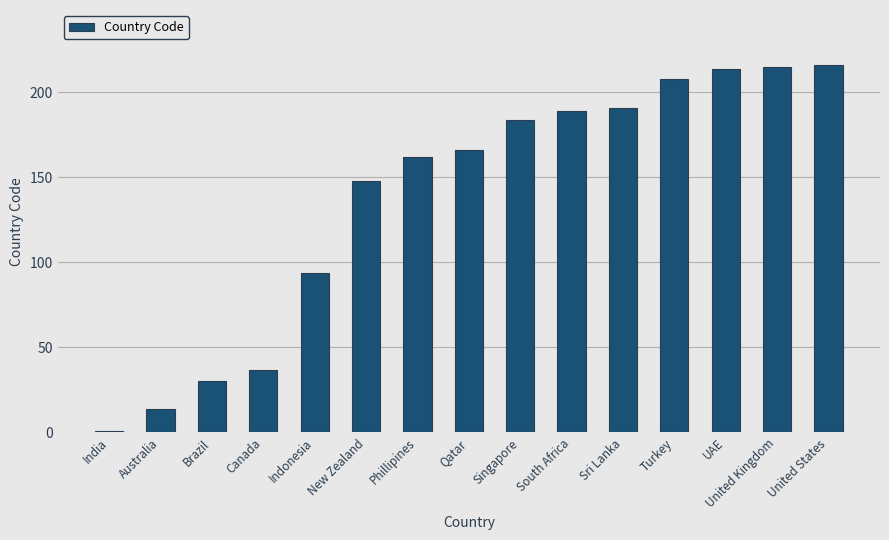

What is the label of the 8th bar from the right?

Qatar